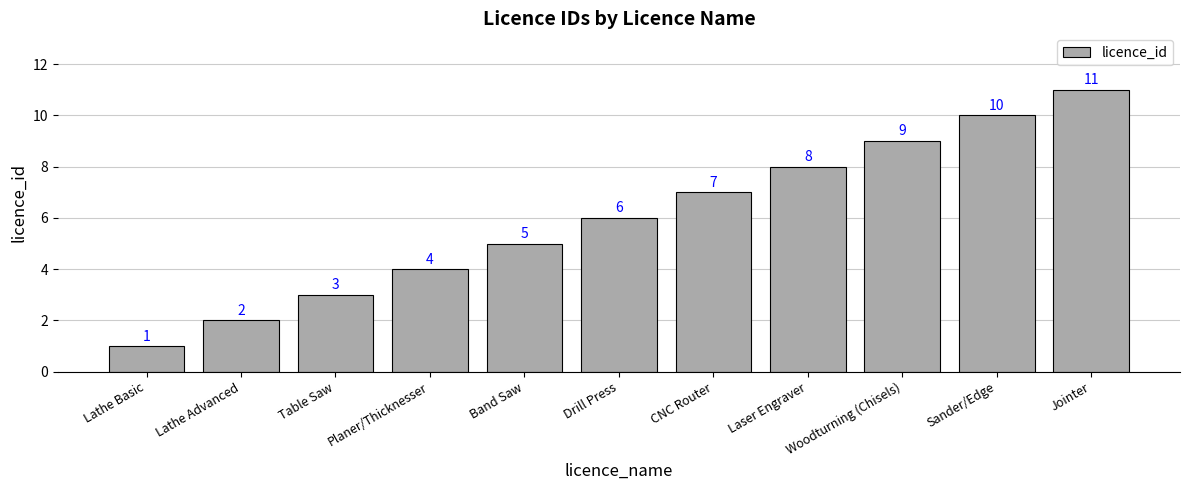

Reading left to right, extract all data points from this chart.

Lathe Basic=1	Lathe Advanced=2	Table Saw=3	Planer/Thicknesser=4	Band Saw=5	Drill Press=6	CNC Router=7	Laser Engraver=8	Woodturning (Chisels)=9	Sander/Edge=10	Jointer=11